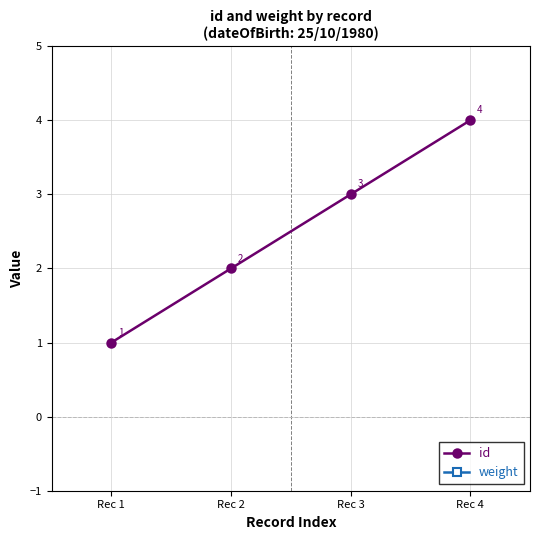

True or false: weight and id cross at least once.

False